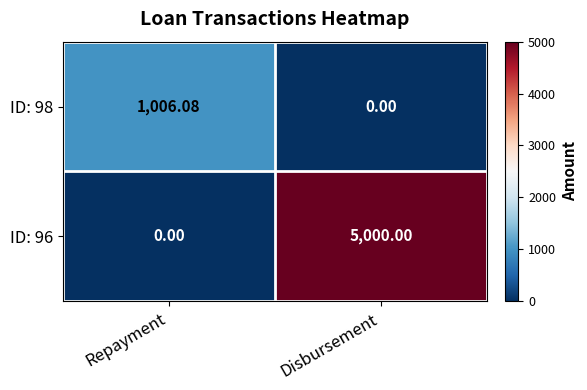

How many series are shown in this chart?

2